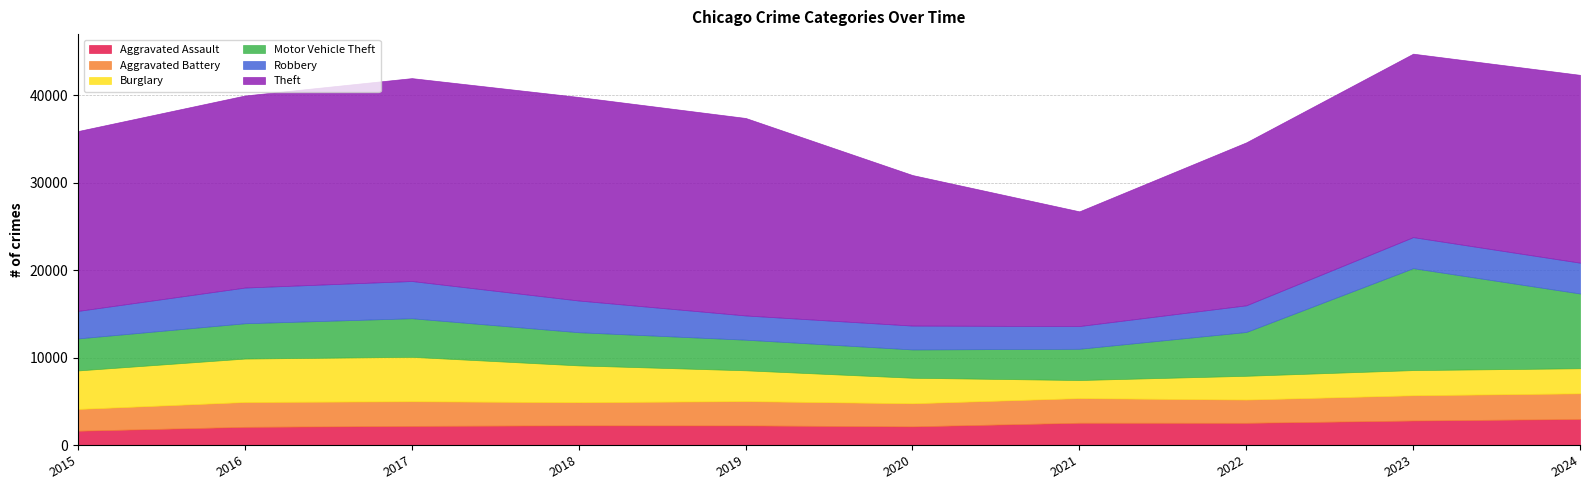

What is the value of the Motor Vehicle Theft point at the 9th from the left?

11652